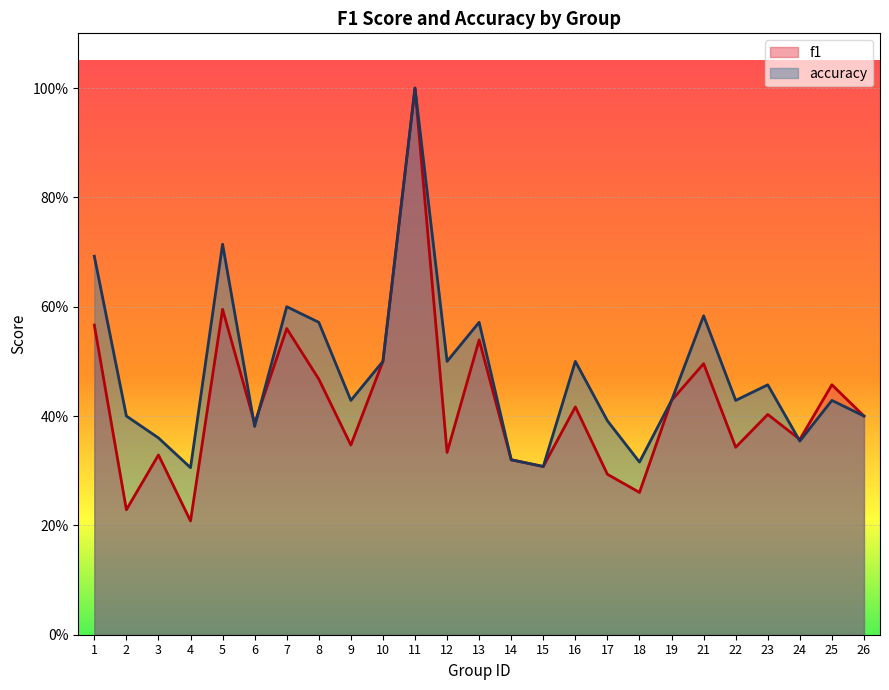

What is the difference between the maximum and second lowest values in the f1 series?

0.8